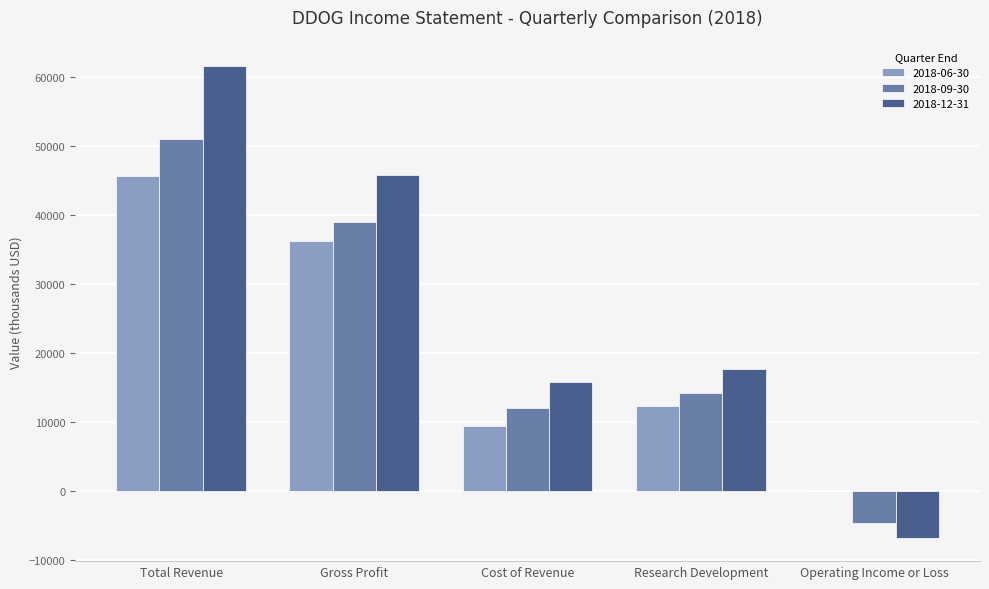

Which series changed the most between Total Revenue and Cost of Revenue?

2018-12-31